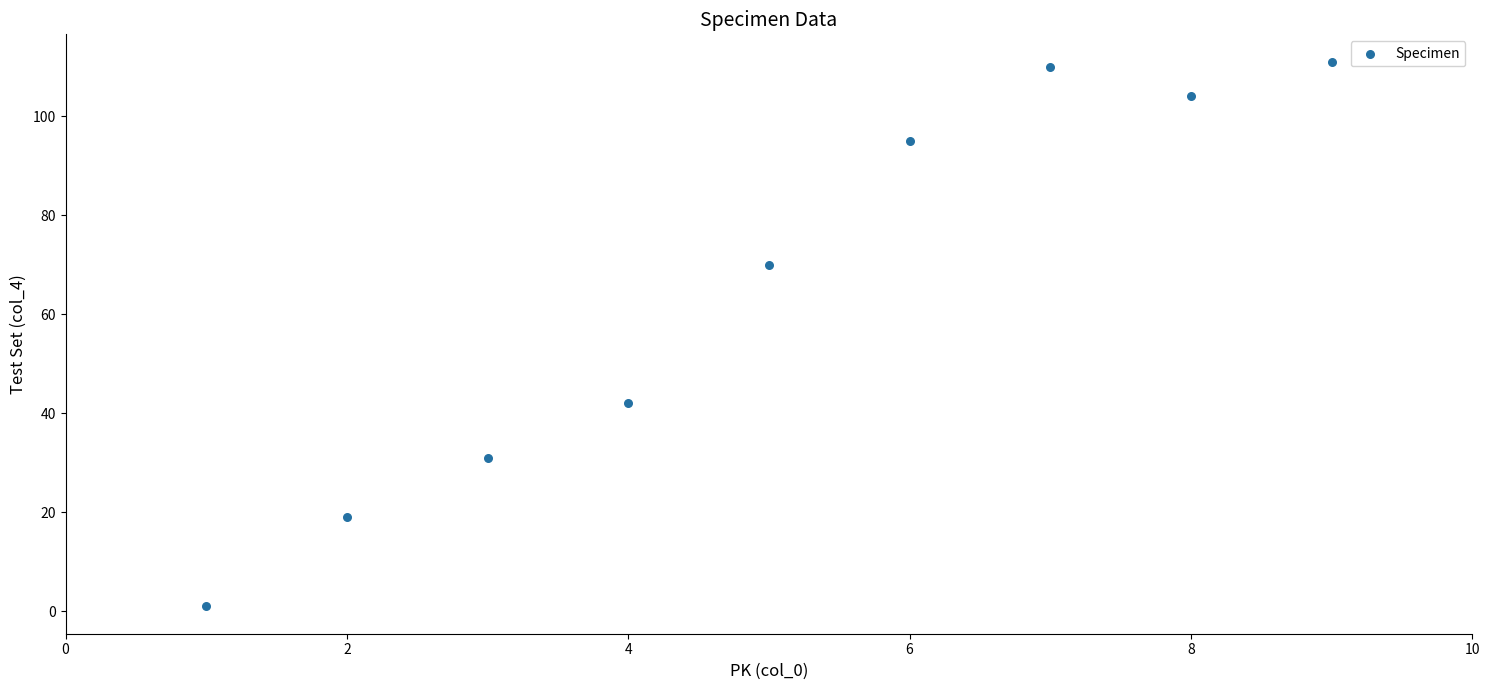

What is the range of Y values (max minus min)?

110